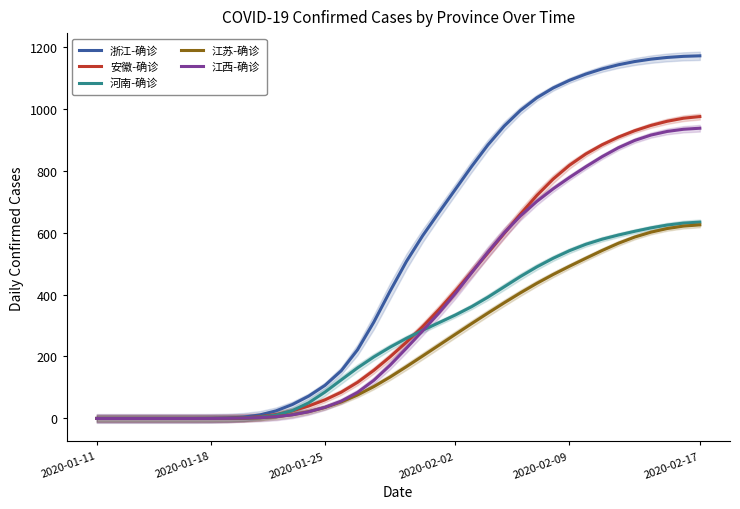

Between 15 and 22, which series saw the biggest shift?

浙江-确诊